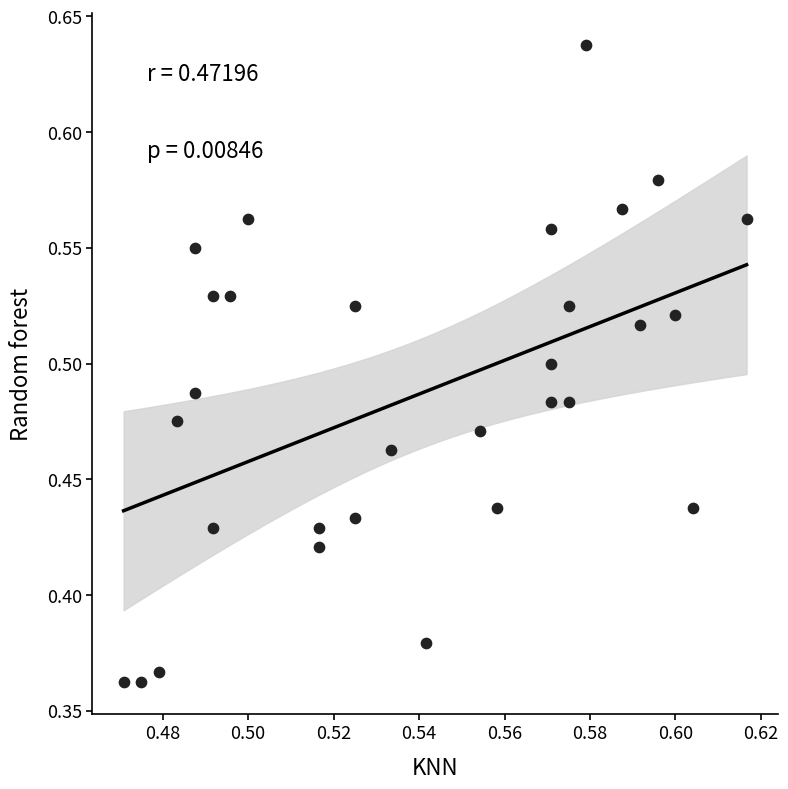

What is the range of Y values (max minus min)?

0.3